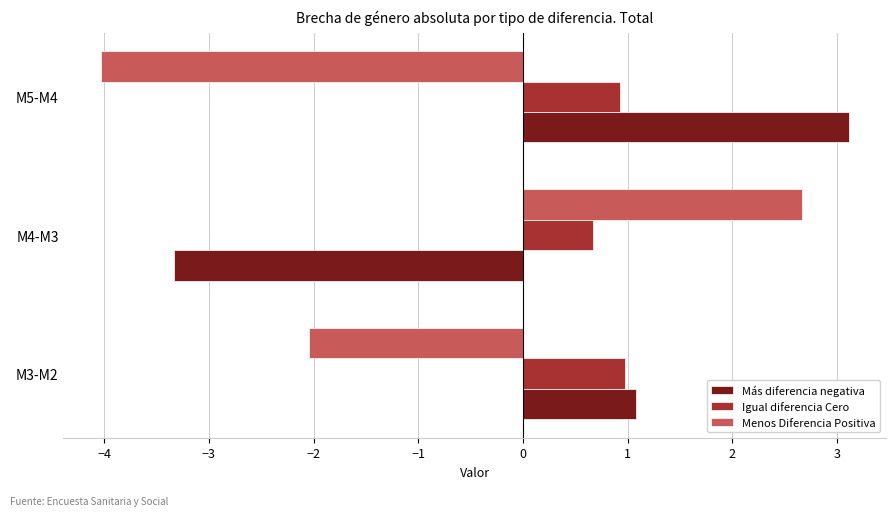

Which series has the largest total across all categories?

Igual diferencia Cero